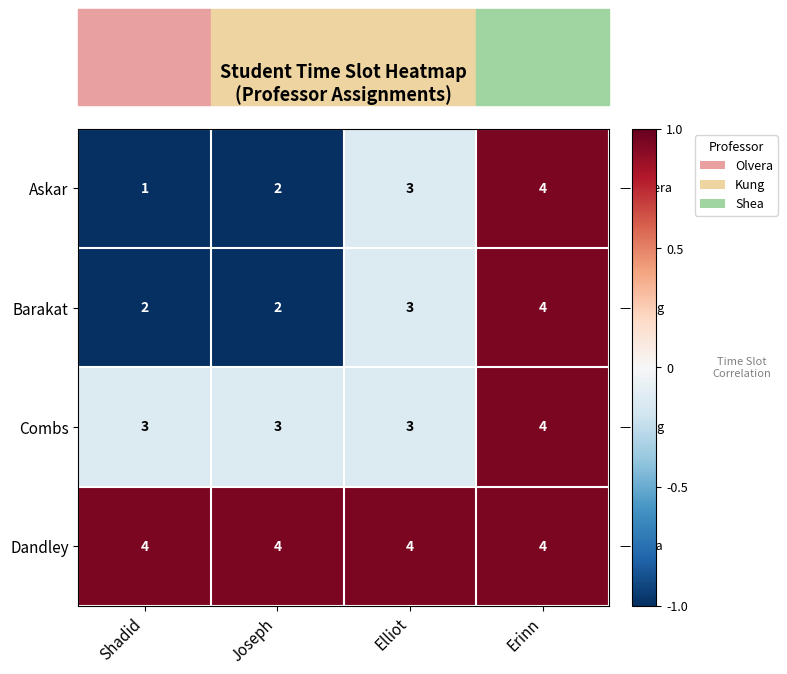

What is the sum of all Combs values?

13